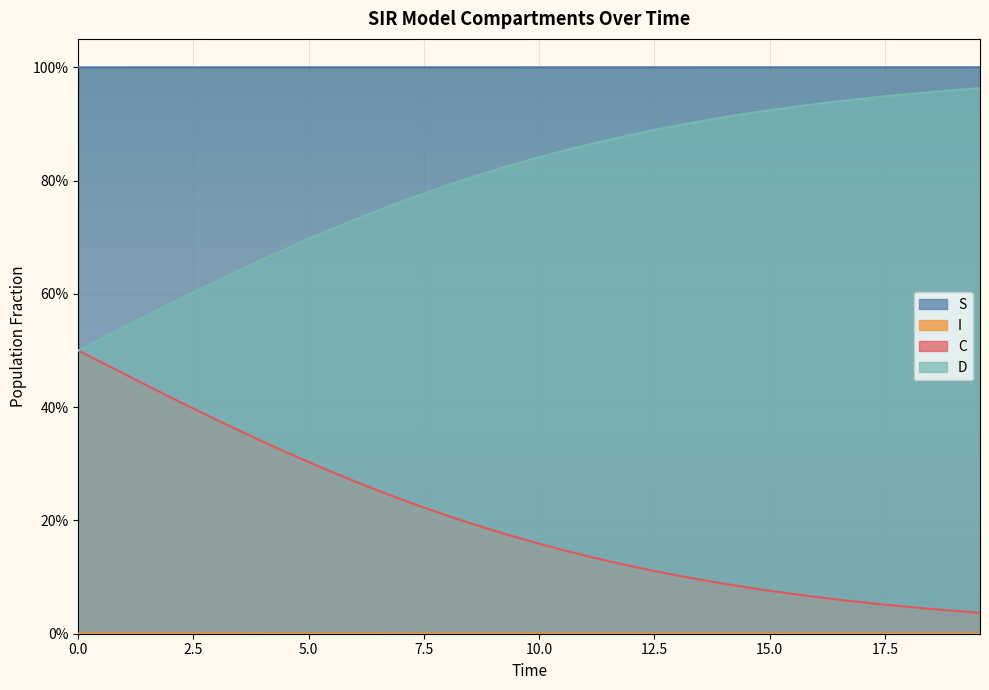

True or false: D and I intersect in this chart.

False